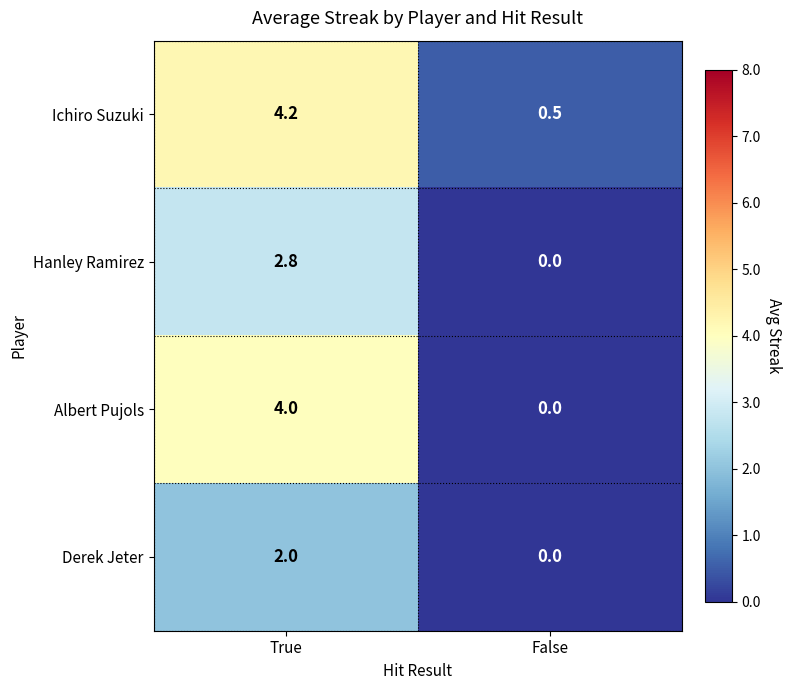

Is it true that Albert Pujols equals 0.0 at False?

True